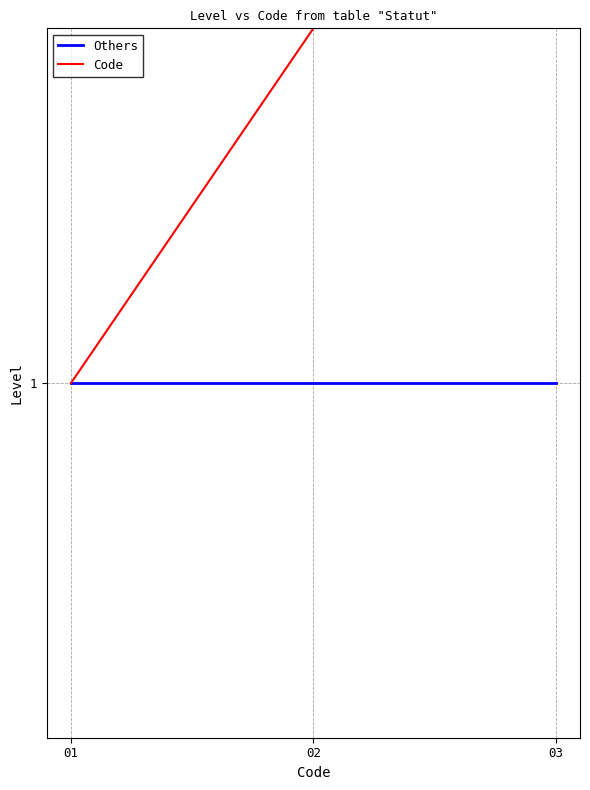

Does the chart display data point markers on the line(s)?

No